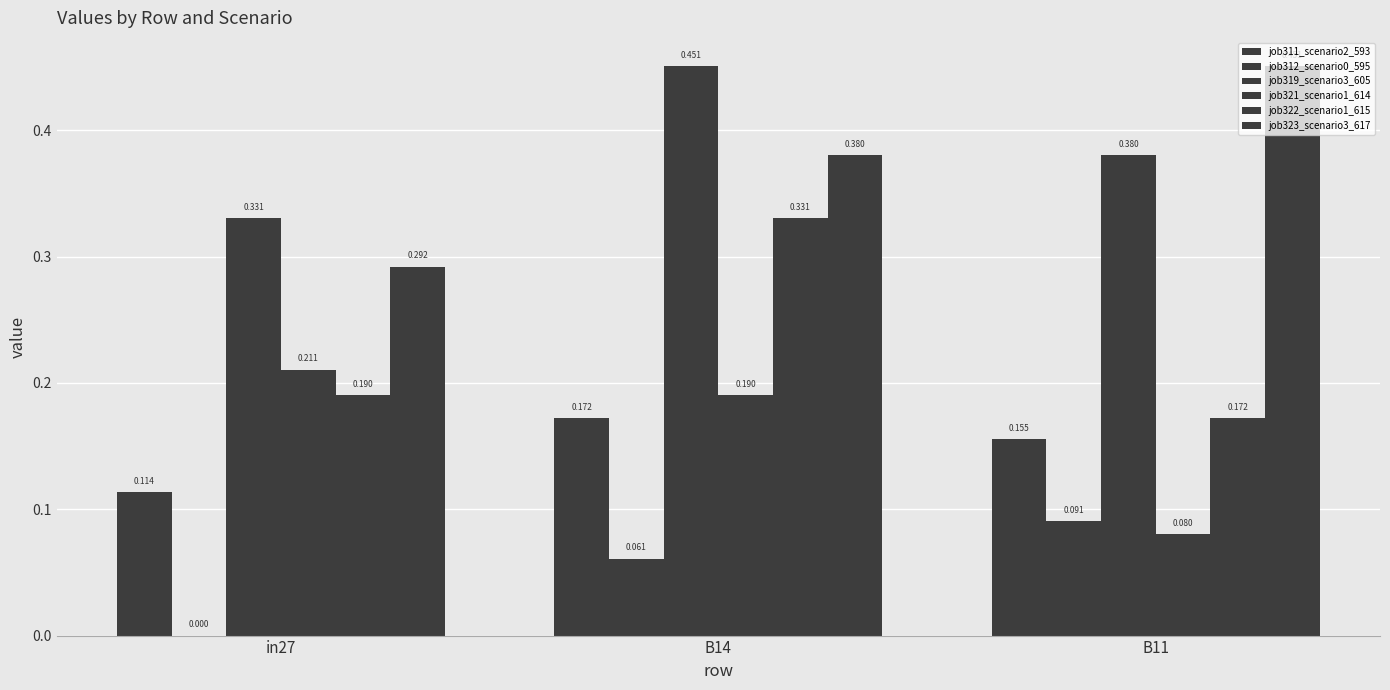

How many categories are shown in the chart?

3